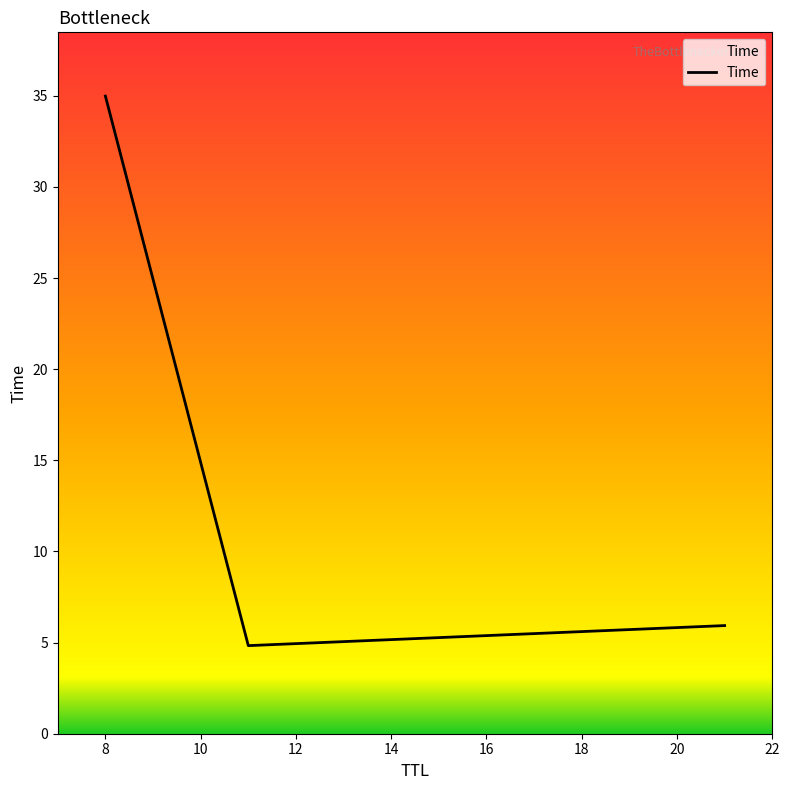

What is the difference between the maximum and second lowest values?

29.1